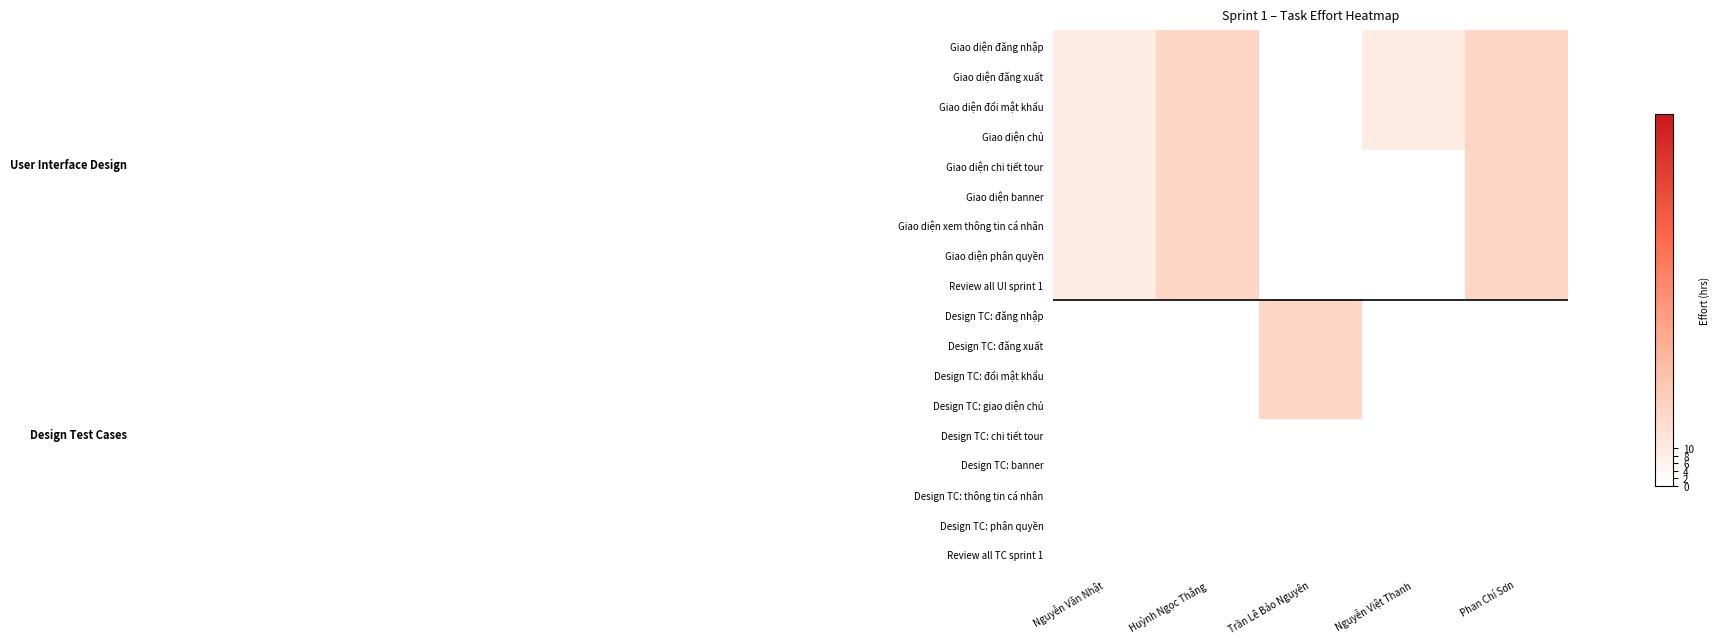

Which label corresponds to the largest value in the chart?

Huỳnh Ngọc Thắng